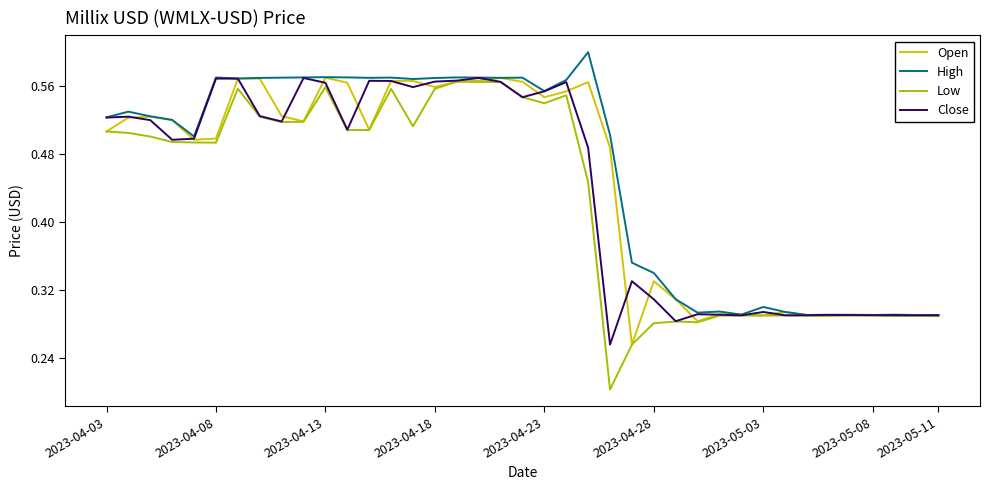

Which series has the widest spread of values?

Low